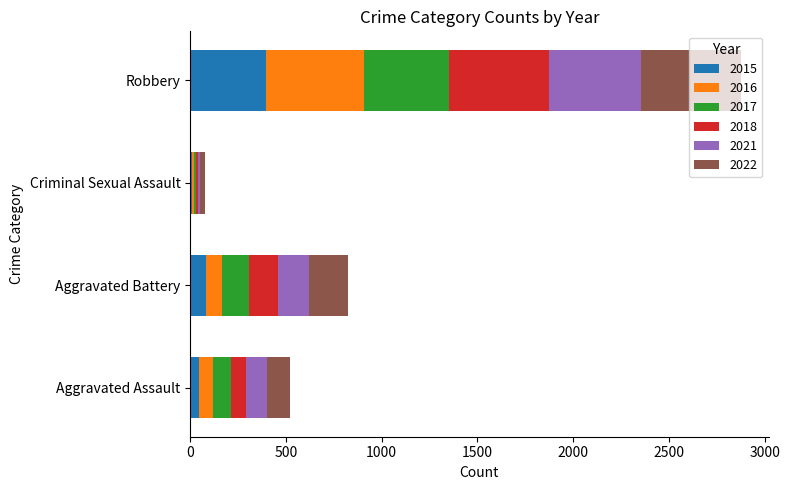

At which category is the sum across all series the highest?

Robbery